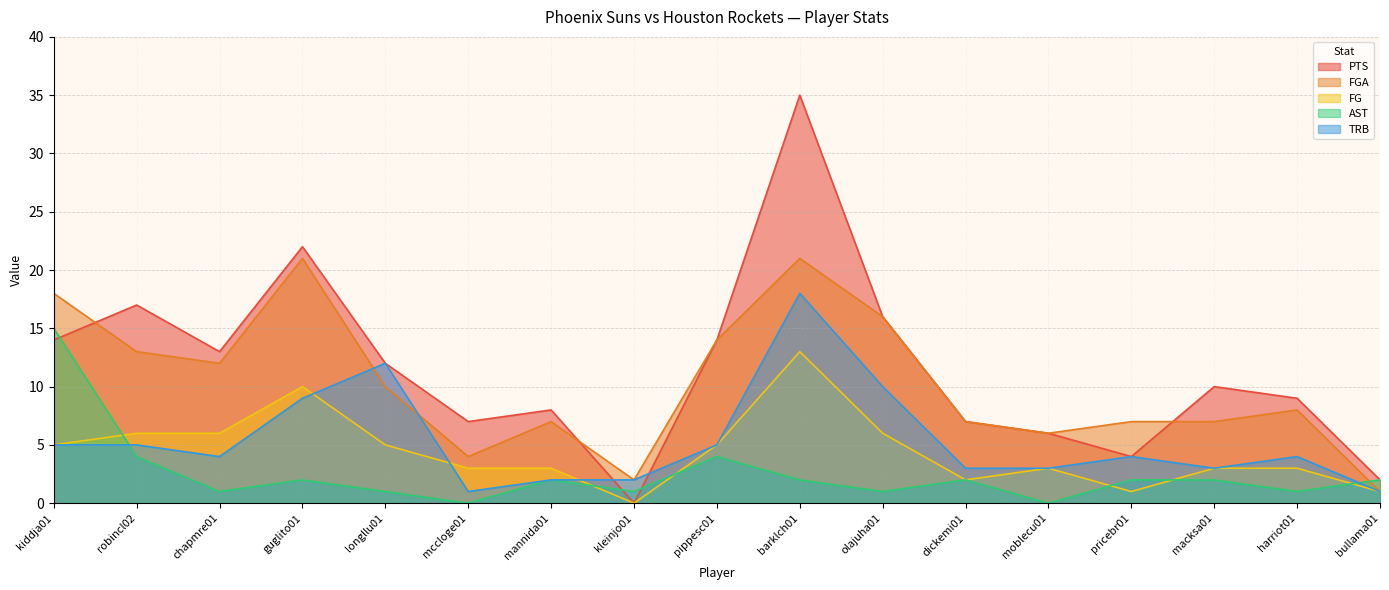

Which series changed the most between kiddja01 and barklch01?

PTS